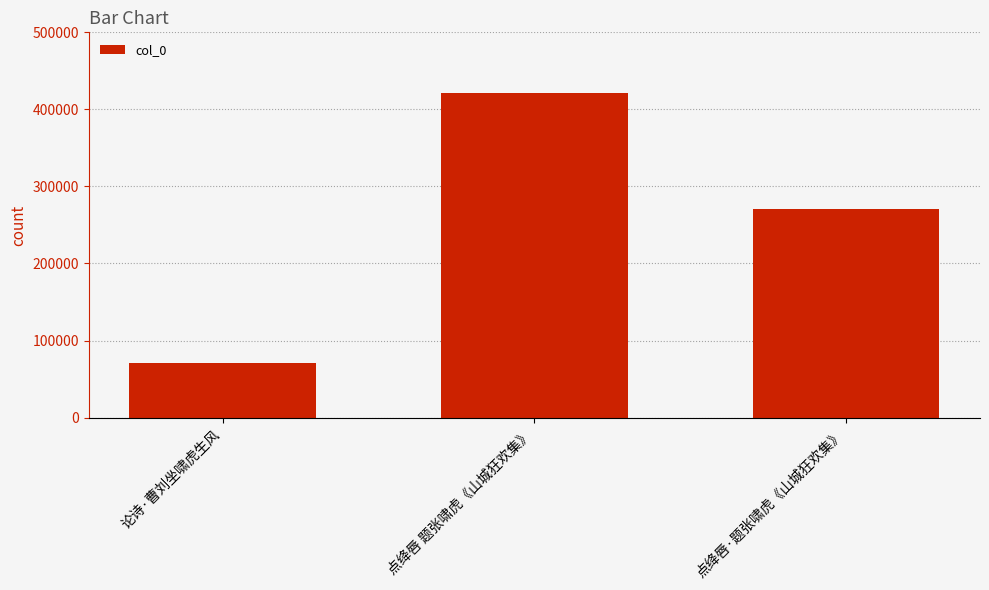

Are the bars horizontal?

No